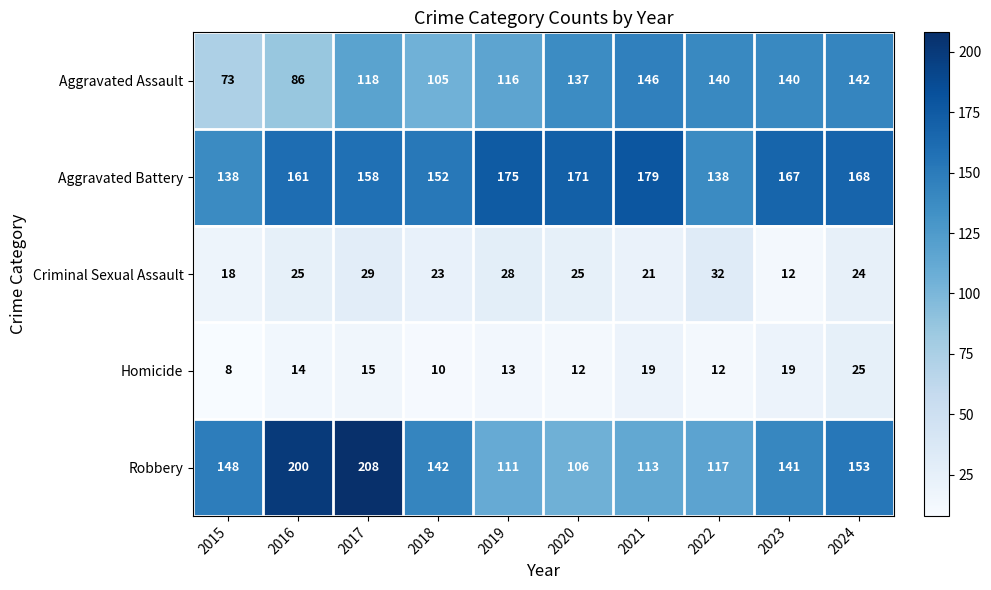

At which label is Robbery closest to 157?

2024